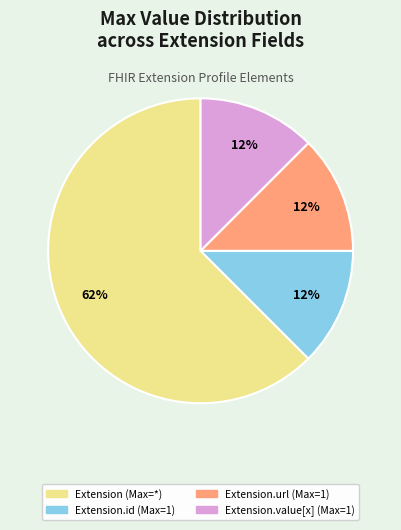

Count the number of slices in the pie.

4